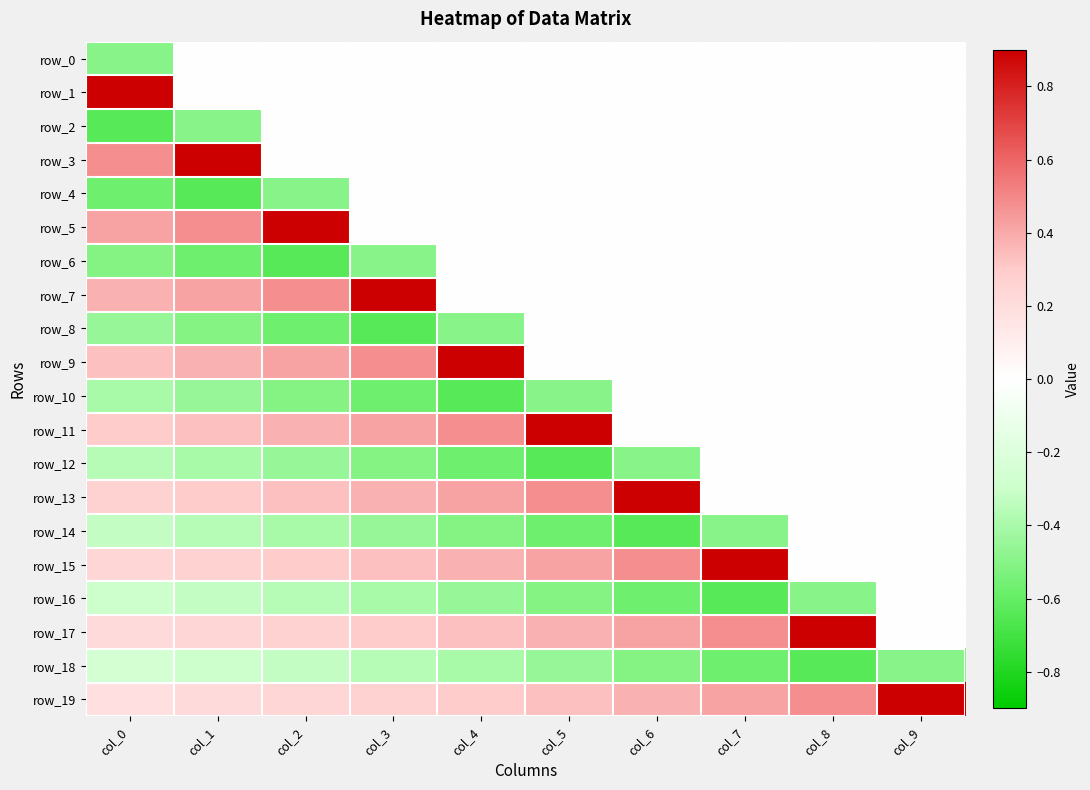

Which has a higher value, col_3 or col_8?

col_3